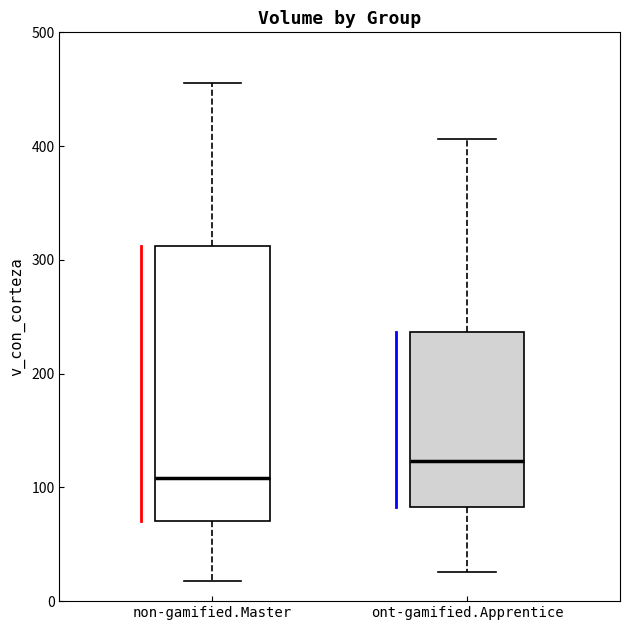

Which box's median line is the lowest?

non-gamified.Master